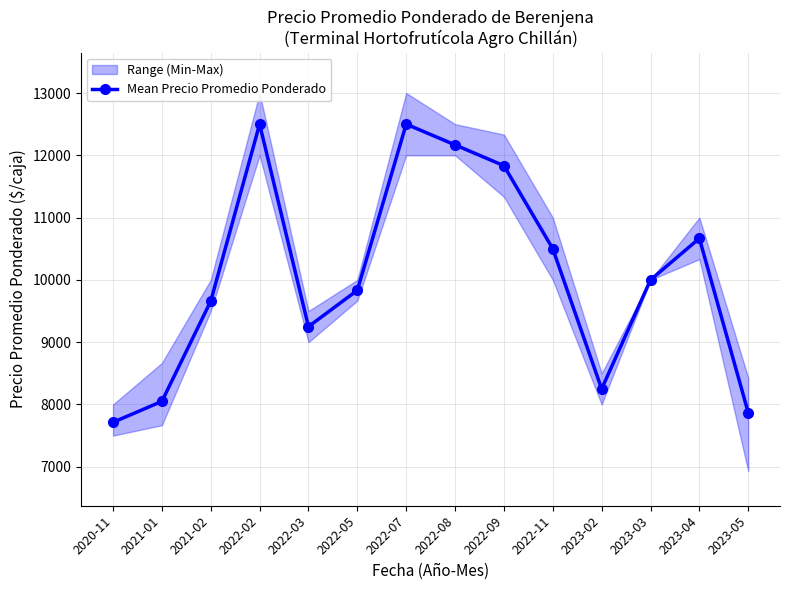

What is the label of the 3rd point from the left?

2021-02